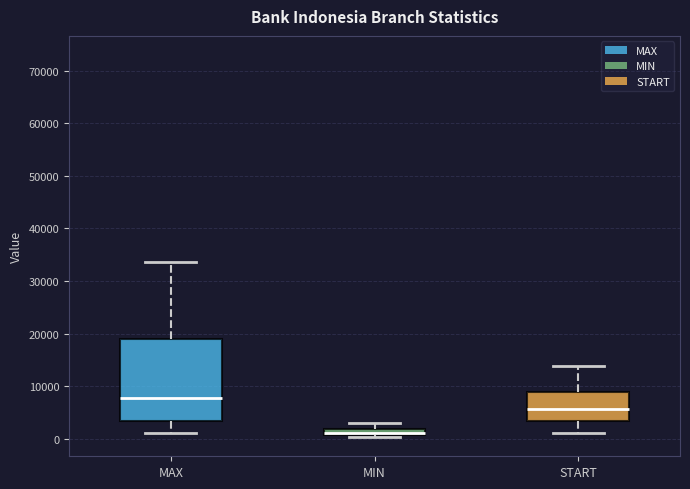

Which box's median line is the lowest?

MIN